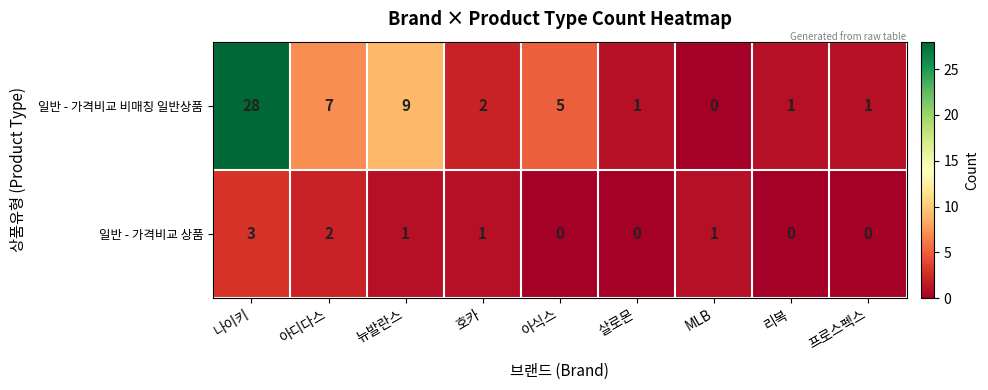

What is the difference between the maximum and minimum values in the 일반 - 가격비교 상품 series?

3